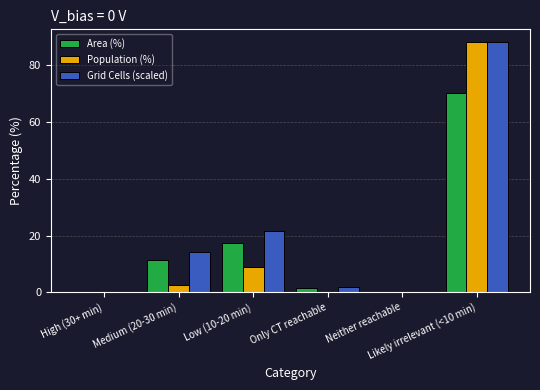

What is the maximum value for Population (%)?

88.3